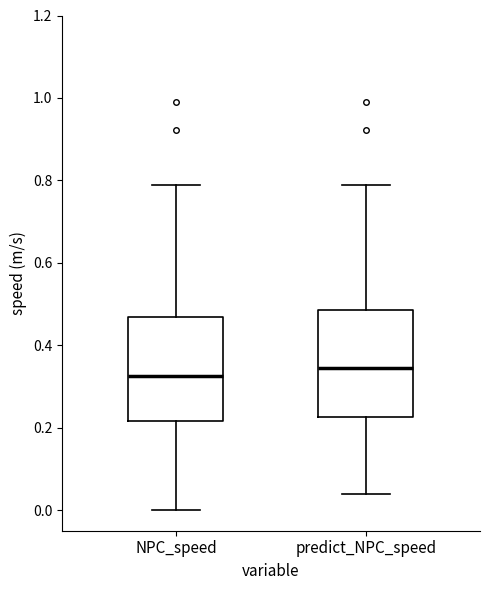

Where is the upper edge of the box for predict_NPC_speed on the y-axis? The values are not printed on the chart, so give them approximately, as read against the axis.

0.48